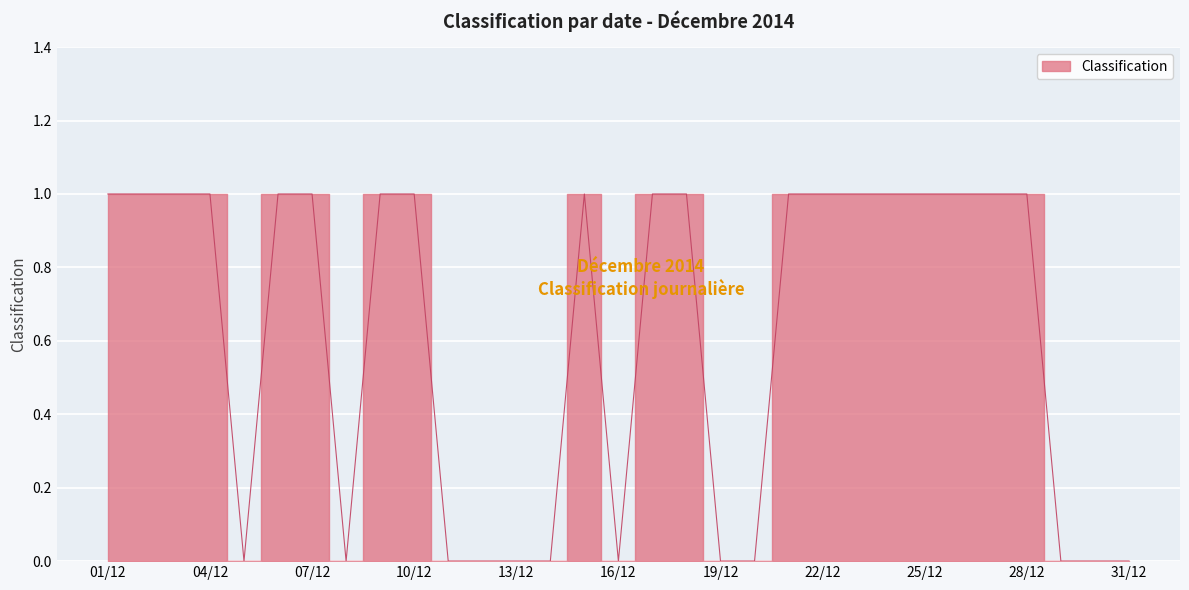

True or false: the data shows 0 at 2014/12/08.

True